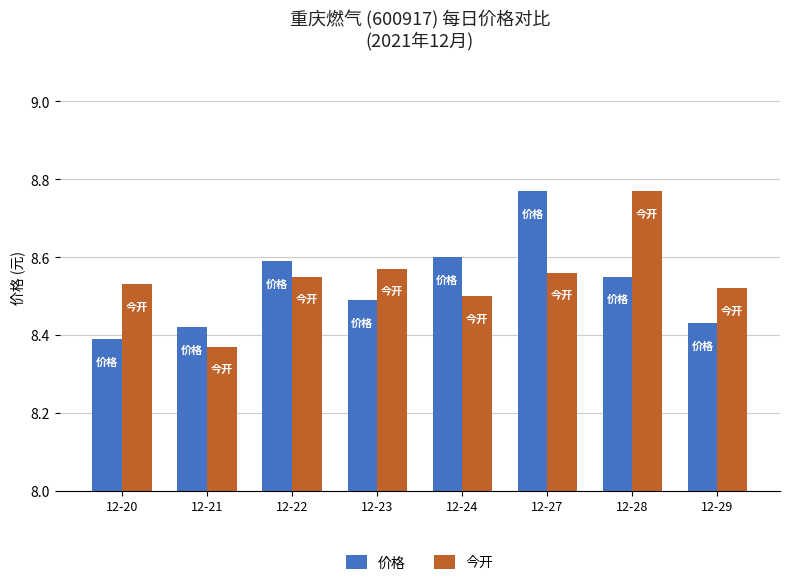

The 今开 series shows 12.8 at 12-29. True or false?

False